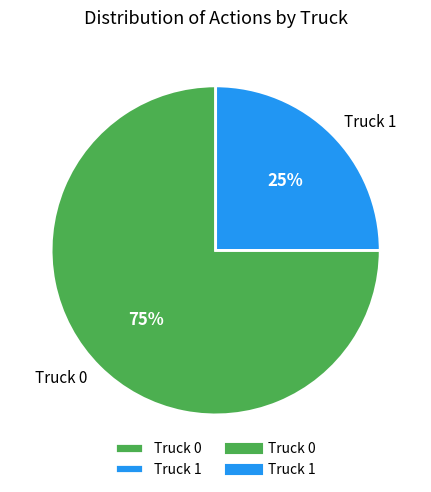

What is the smallest slice in the pie chart?

Truck 1